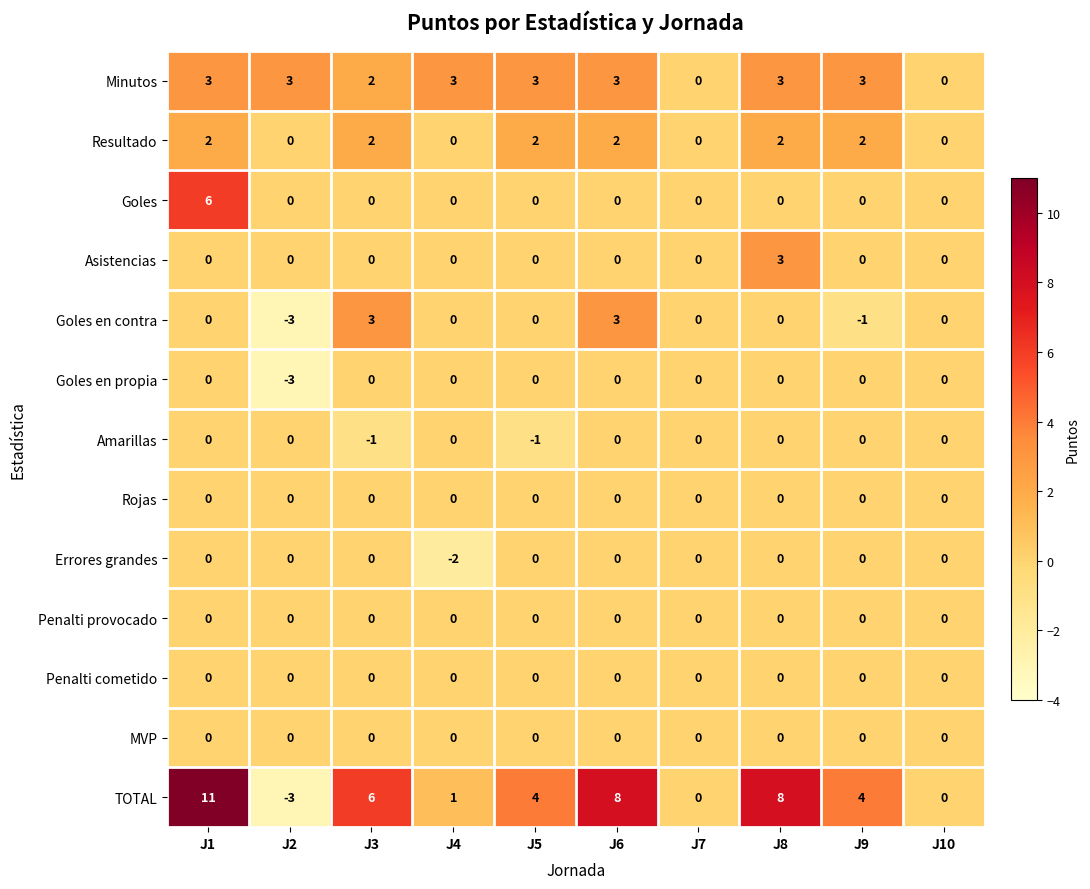

True or false: Asistencias has a value of 0 at J7.

True